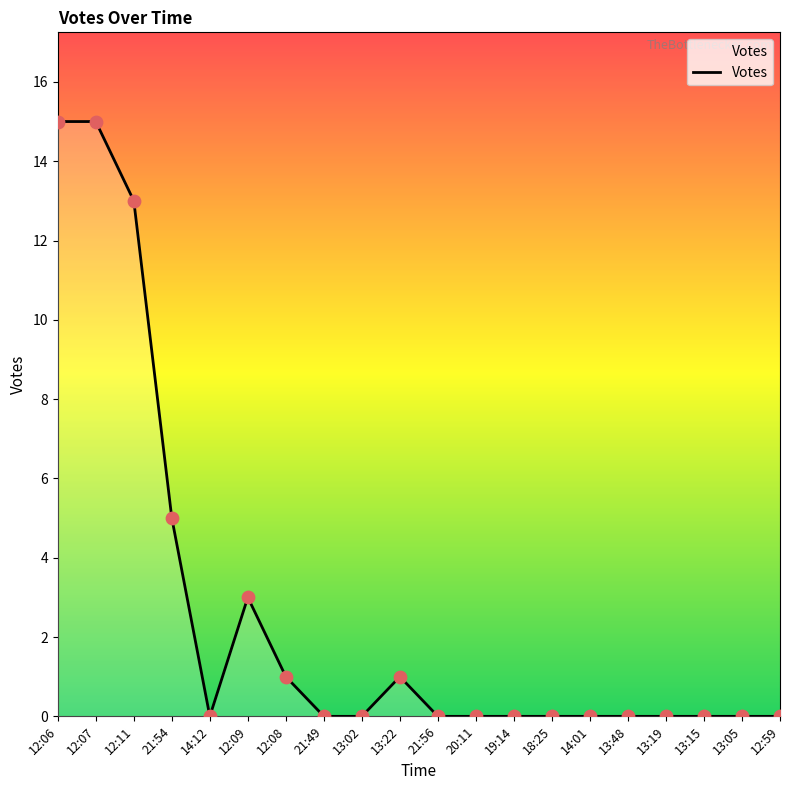

Between 12:07 and 13:22, which is larger?

12:07